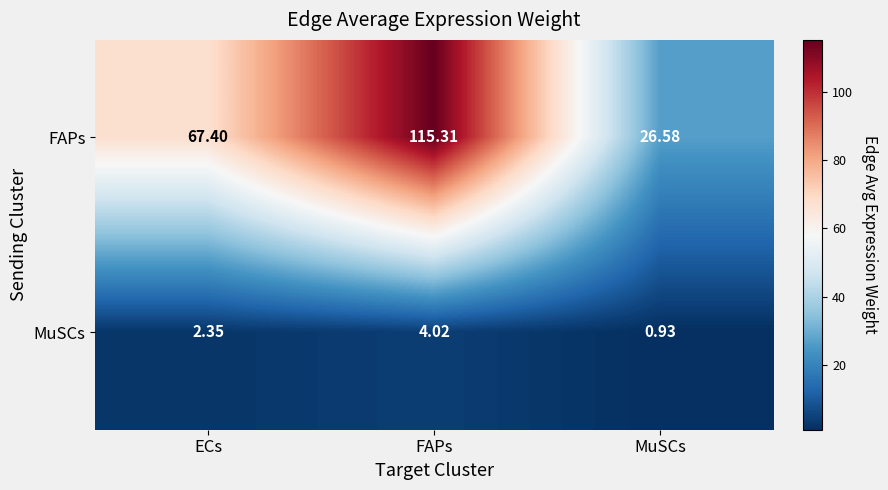

Where does the MuSCs series first go above 2?

ECs